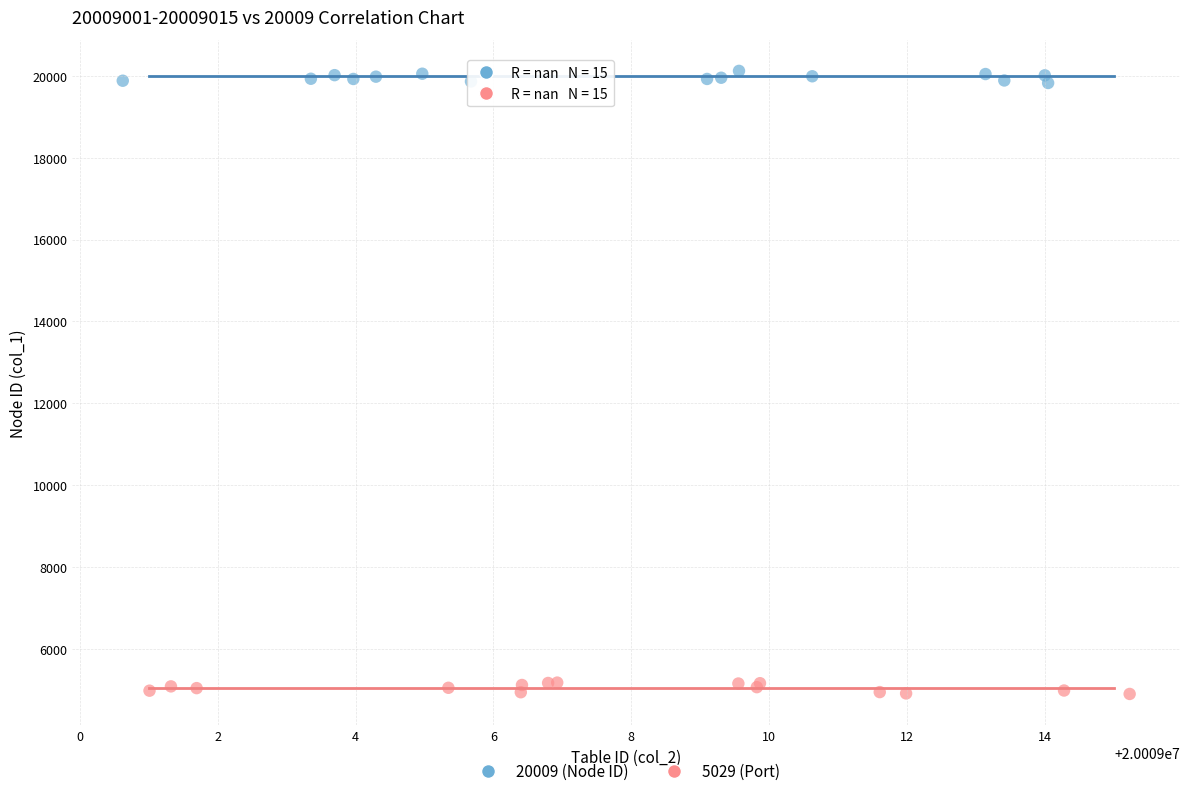

Which series contains the lowest Y value?

5029 (Port)